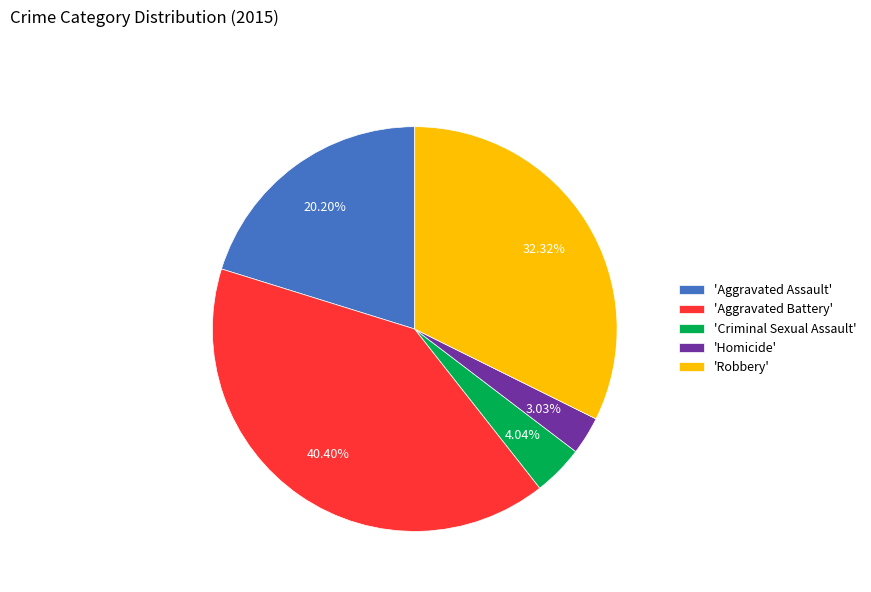

Is there any slice that represents more than half of the pie?

No